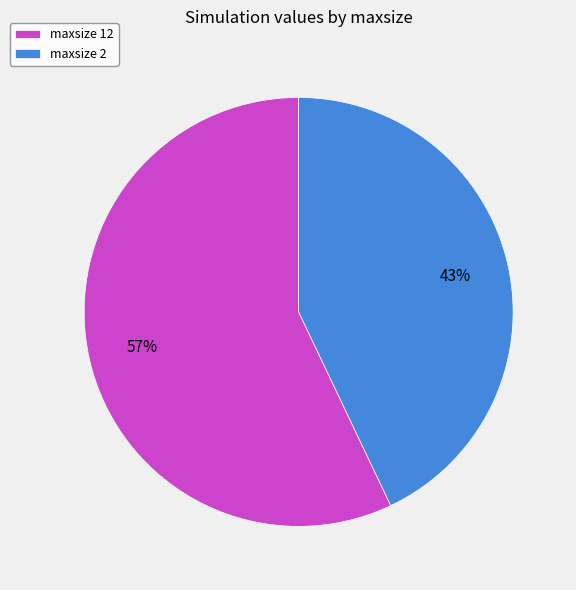

Rank the categories by value from lowest to highest.

maxsize 2, maxsize 12